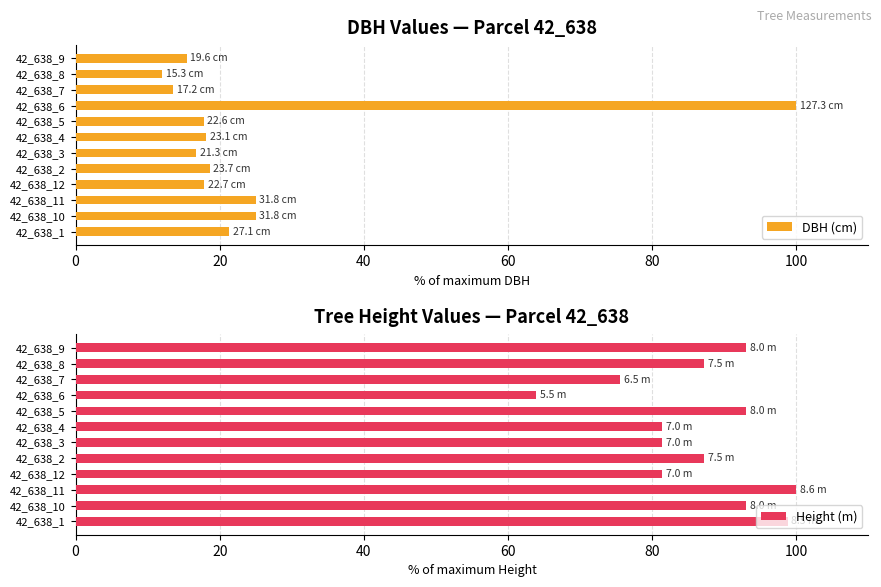

What is the average value of the Height (m) series?

86.3